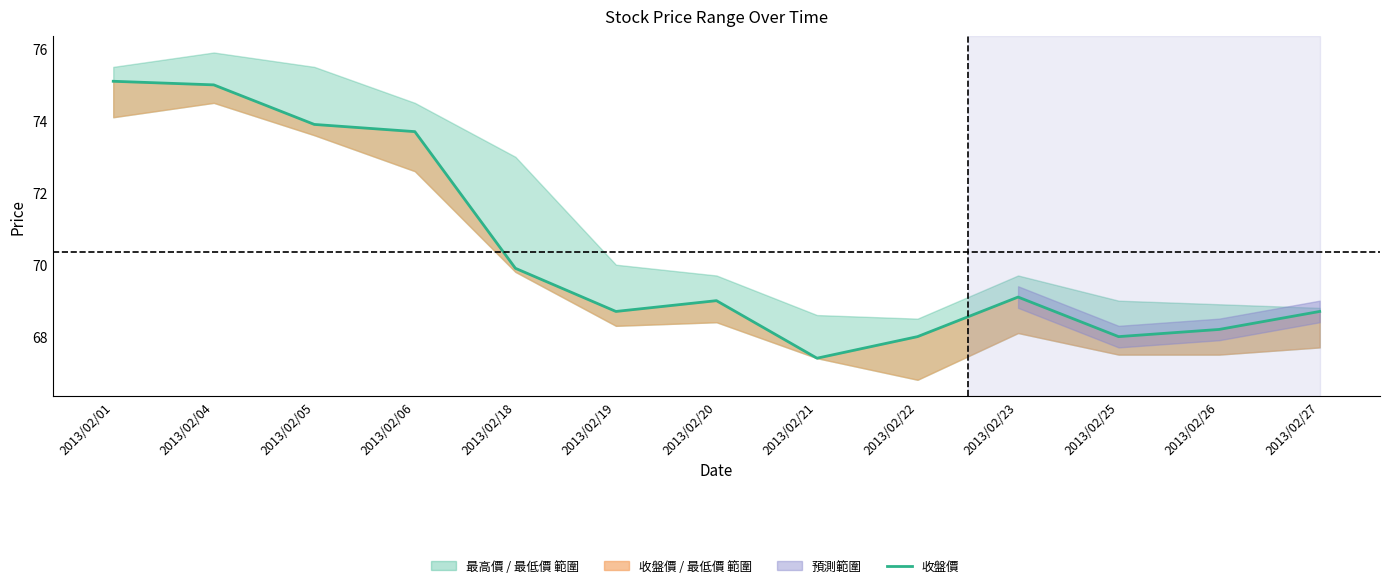

What is the change in value from 2013/02/05 to 2013/02/20?

-4.9